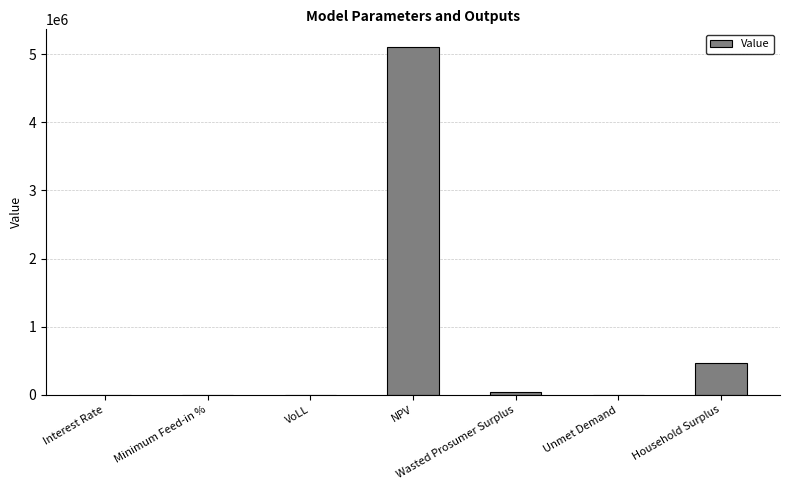

Is it true that the value at NPV is 7599421.5?

False